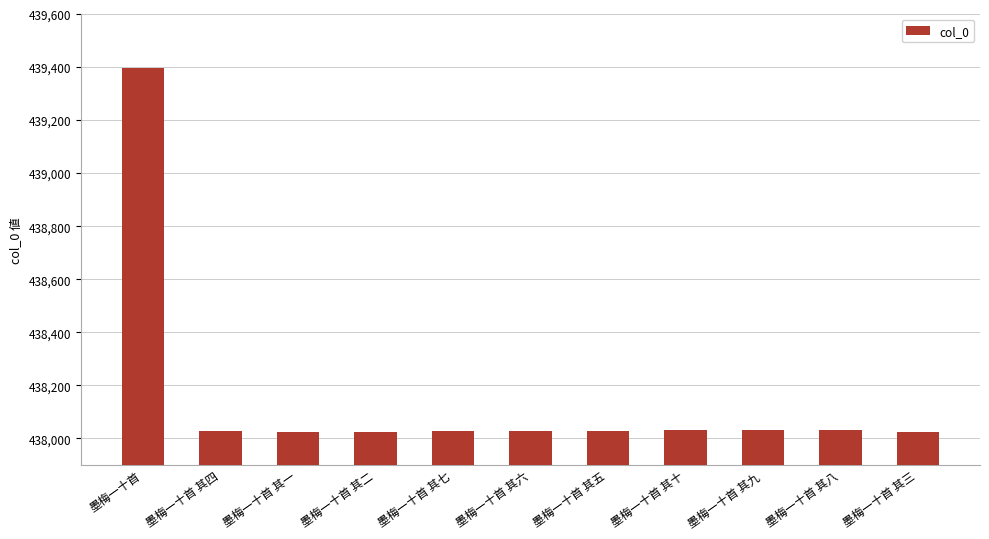

How many distinct data groups are displayed?

1